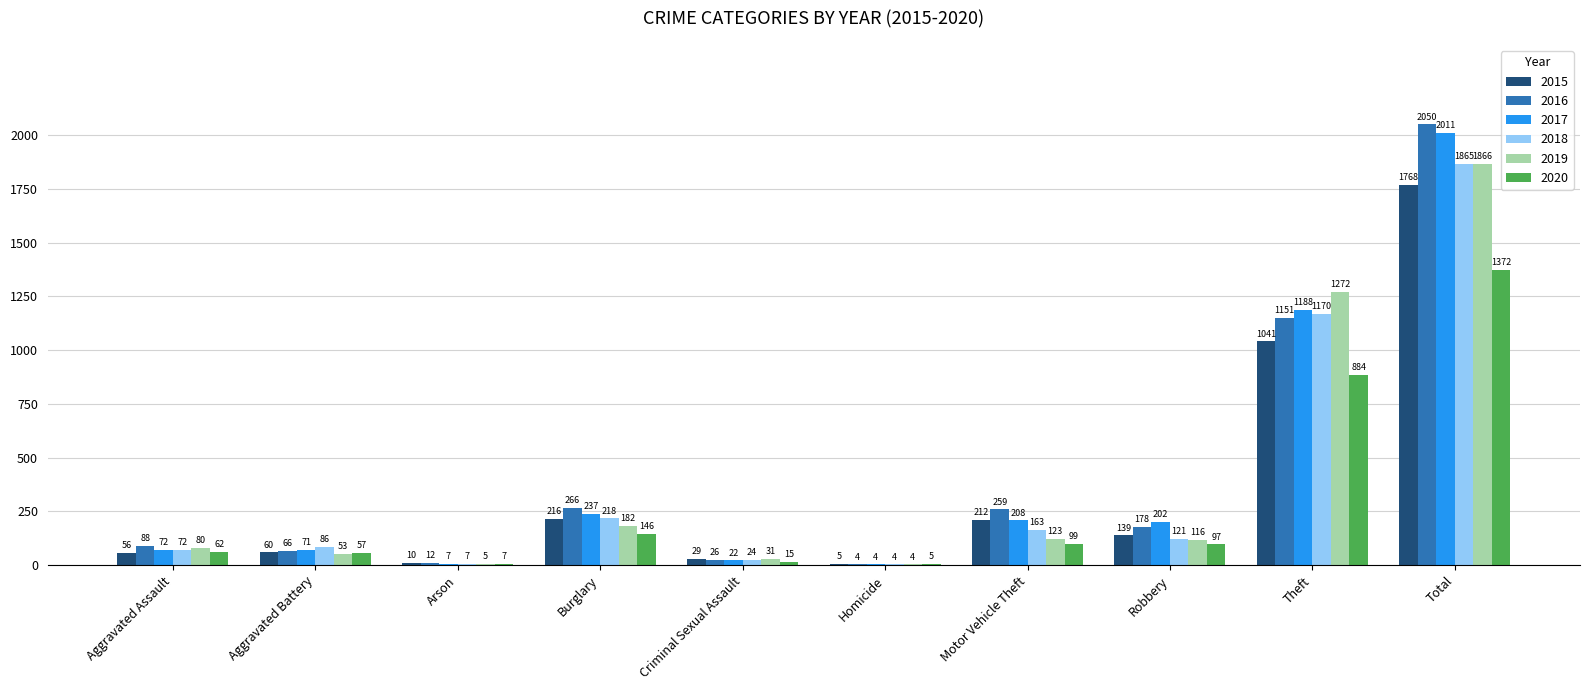

Which series has the largest total across all categories?

2016